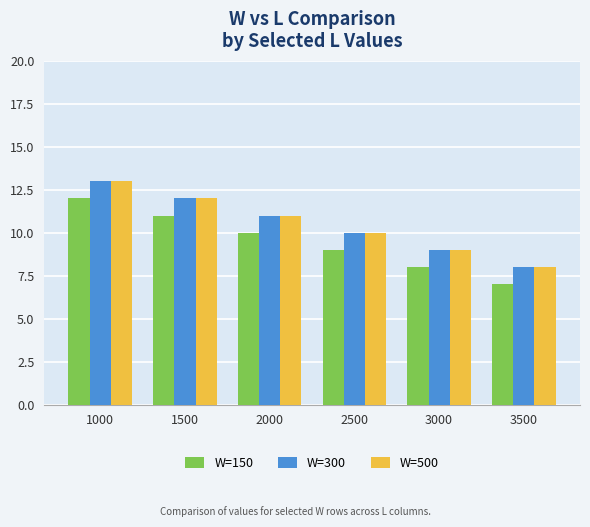

What is the maximum value shown in the chart?

13